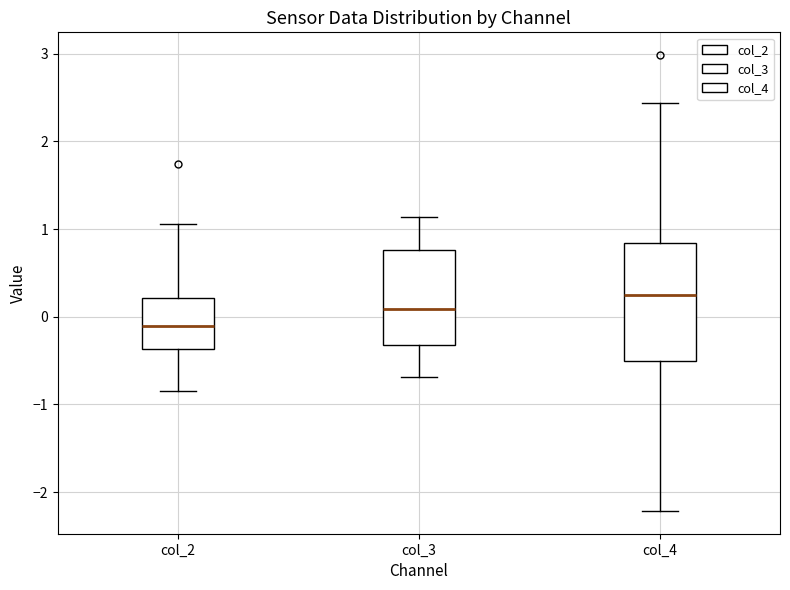

Reading left to right, transcribe this box plot: for each box, give where its median line is, the range the box spans, and where its two whiskers end, as read against the y-axis. The values are not printed on the chart, so give them approximately, as read against the axis.

col_2: median -0.1, box -0.4 to 0.2, whiskers -0.8 to 1.1
col_3: median 0.1, box -0.3 to 0.8, whiskers -0.7 to 1.1
col_4: median 0.2, box -0.5 to 0.8, whiskers -2.2 to 2.4